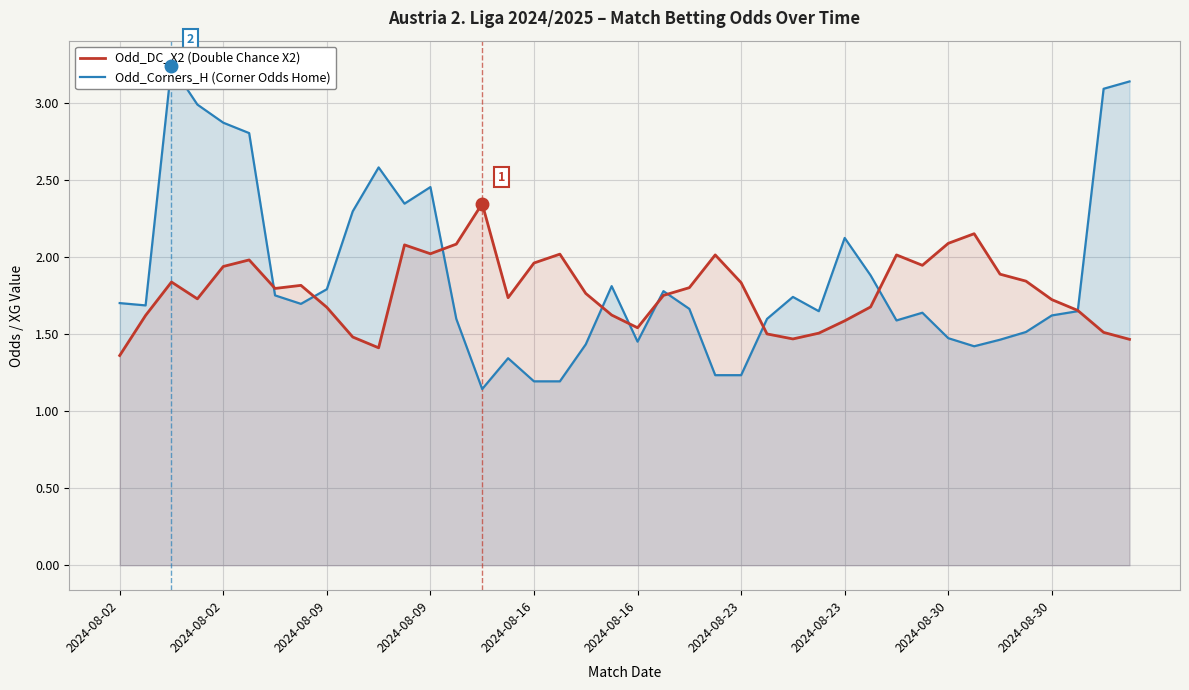

What is the difference between the highest and lowest values at 26?

0.3